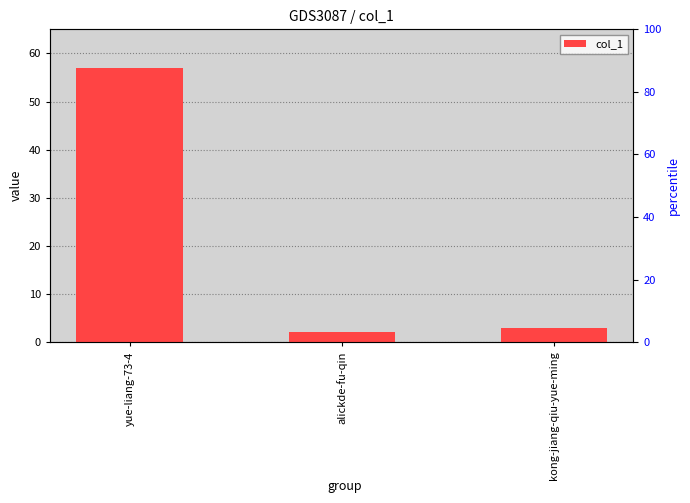

Rank the categories by value from highest to lowest.

yue-liang-73-4, kong-jiang-qiu-yue-ming, alickde-fu-qin